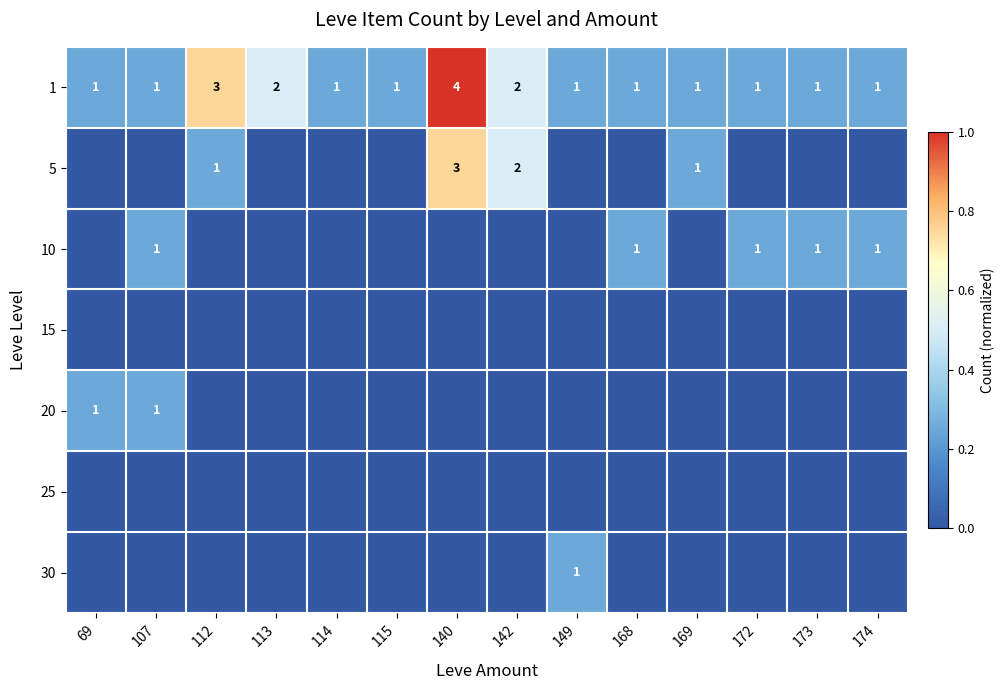

The 5 series shows 3 at 140. True or false?

True